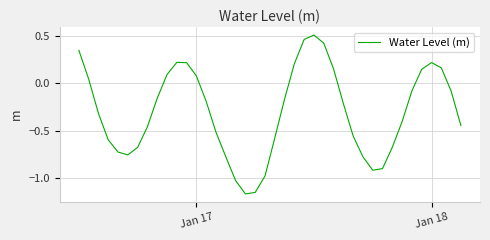

What is the difference between the maximum and minimum values?

1.7